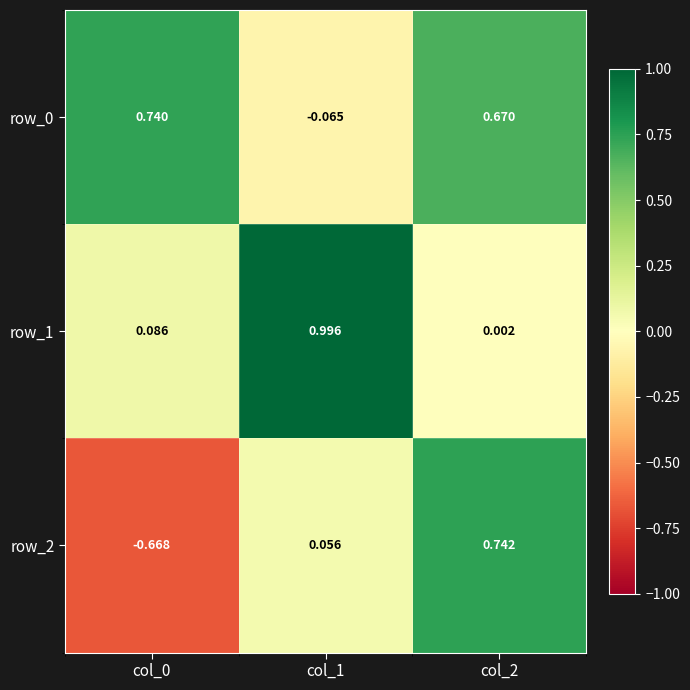

Is the value of row_2 at col_2 greater than the value of row_1 at col_0?

Yes